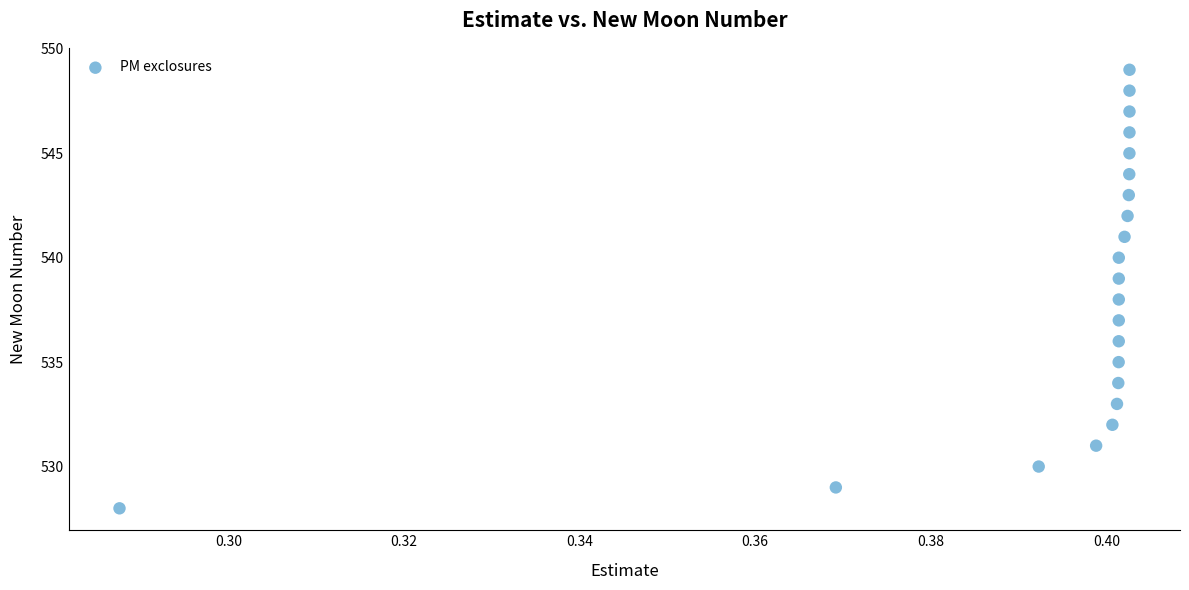

What is the range of Y values (max minus min)?

21